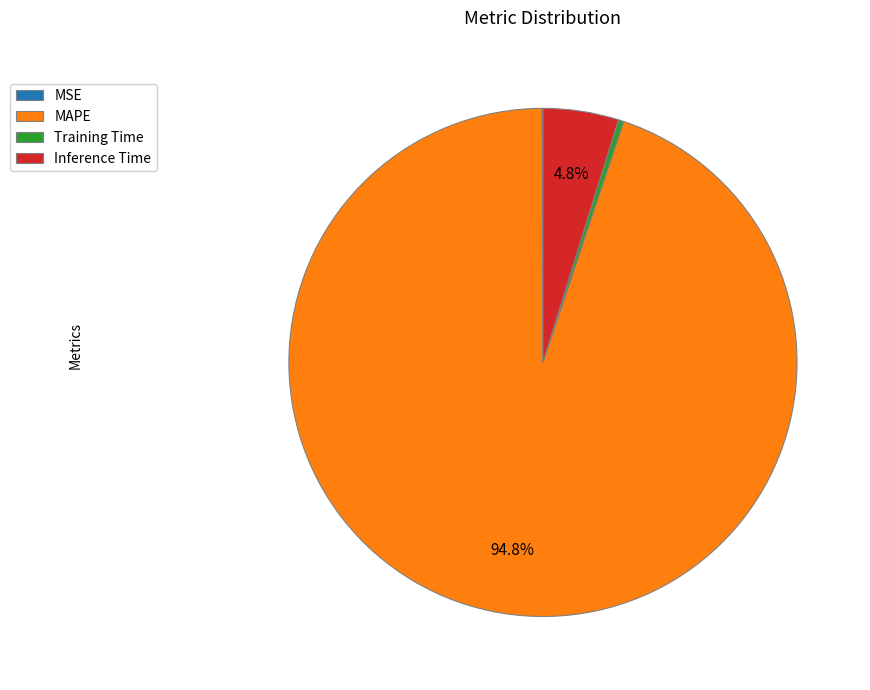

To the nearest percent, what portion does Inference Time represent?

5%